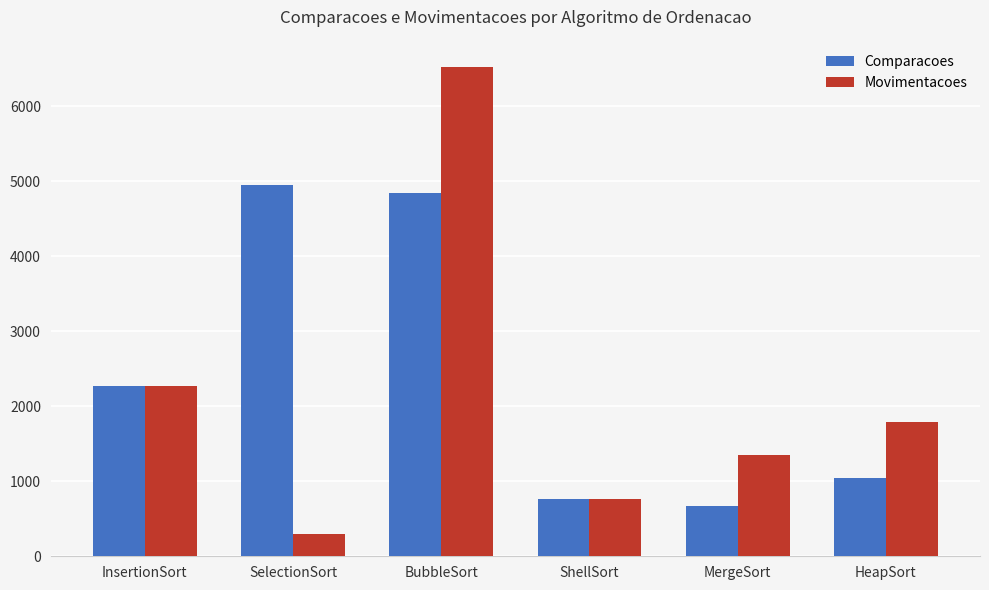

Reading right to left, list all the values displayed in this chart.

Comparacoes: 1041	672	765	4845	4950	2274
Movimentacoes: 1788	1344	765	6525	291	2274